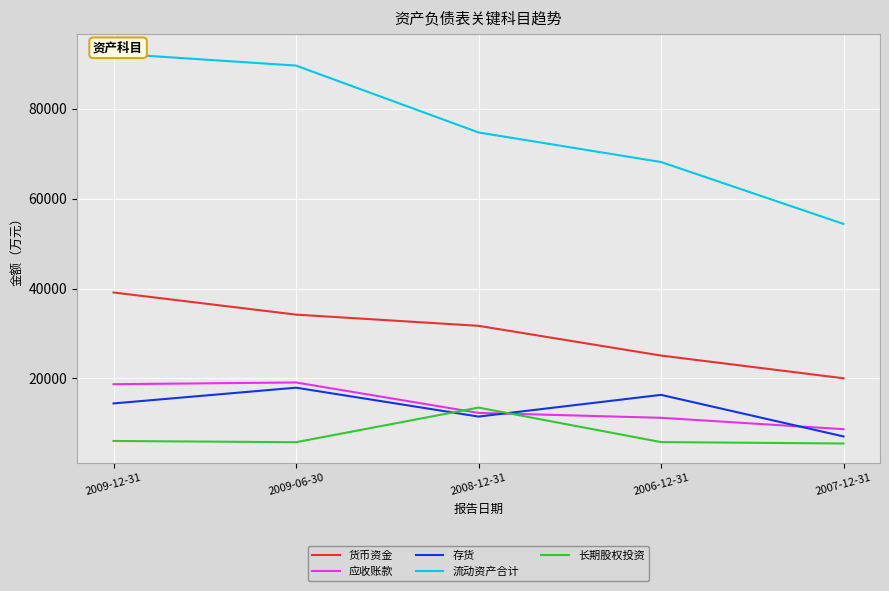

True or false: 存货 and 货币资金 cross at least once.

False